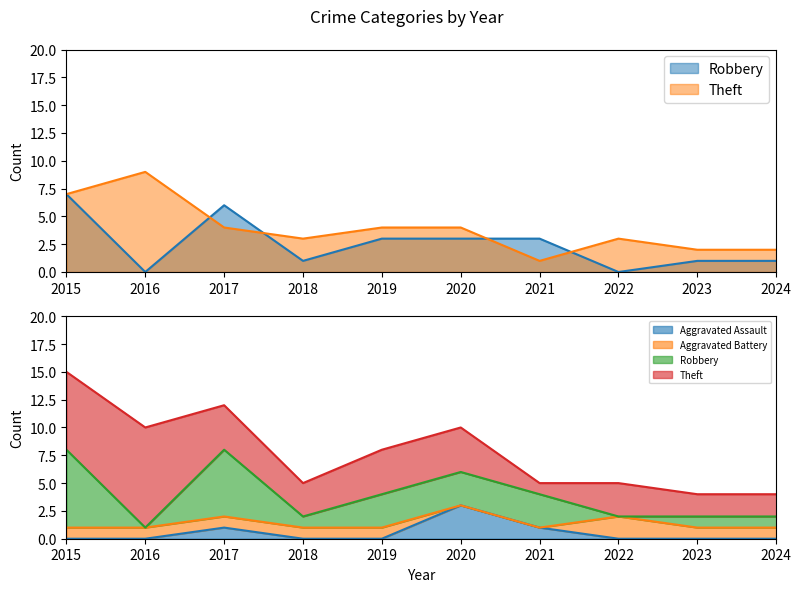

Where is Aggravated Assault nearest to the value 1?

2017